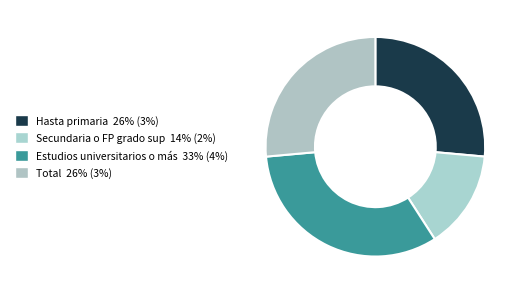

What percentage is the Total slice, to the nearest percent?

26%